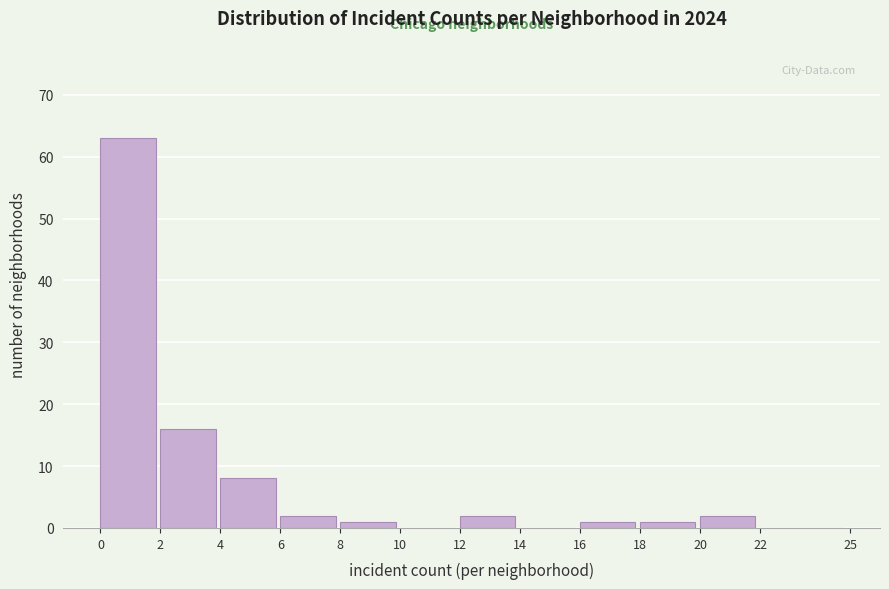

What is the height of the bar covering 12 to 14 on the x-axis? The values are not printed on the chart, so give them approximately, as read against the axis.

2